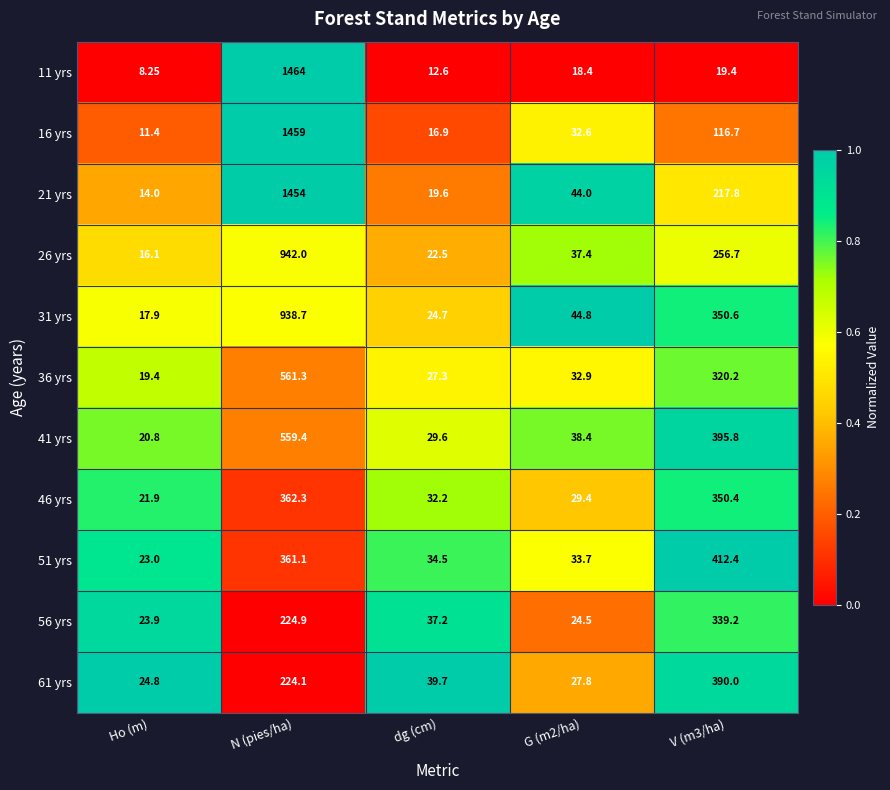

What is the greatest value displayed?

1464.0